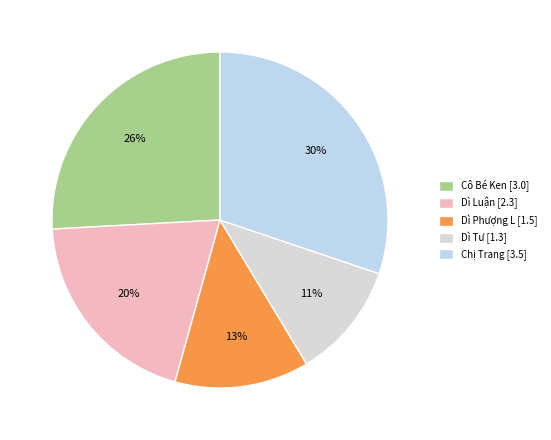

How many slices are in this pie chart?

5